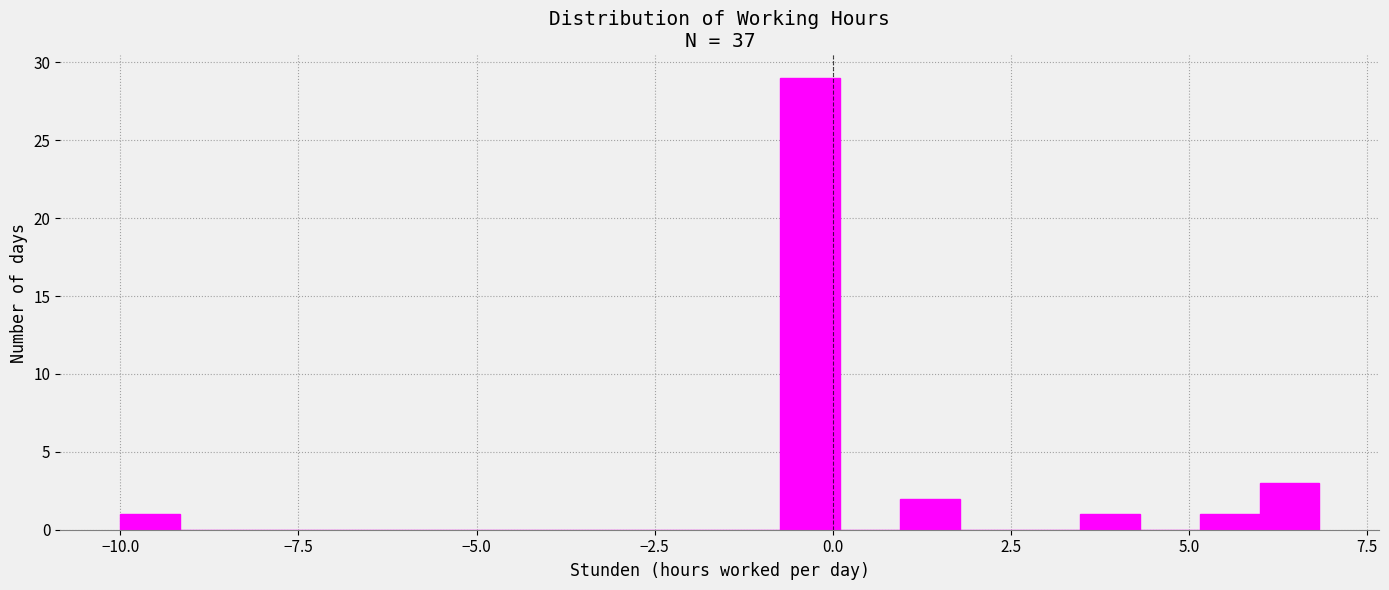

Read against the x-axis, roughly where is the centre of the tallest bar?

-0.5